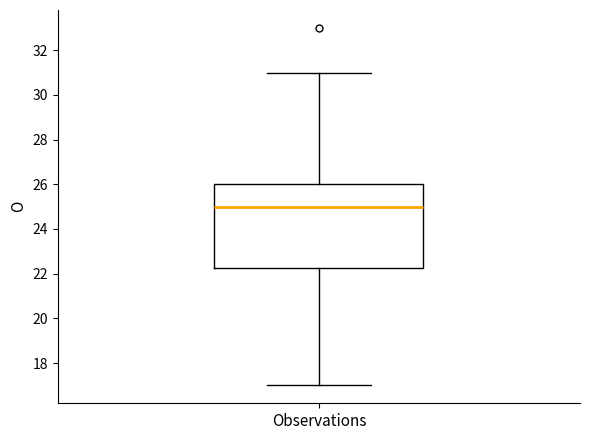

Where does the lower whisker of the box for Observations end on the y-axis? The values are not printed on the chart, so give them approximately, as read against the axis.

17.0